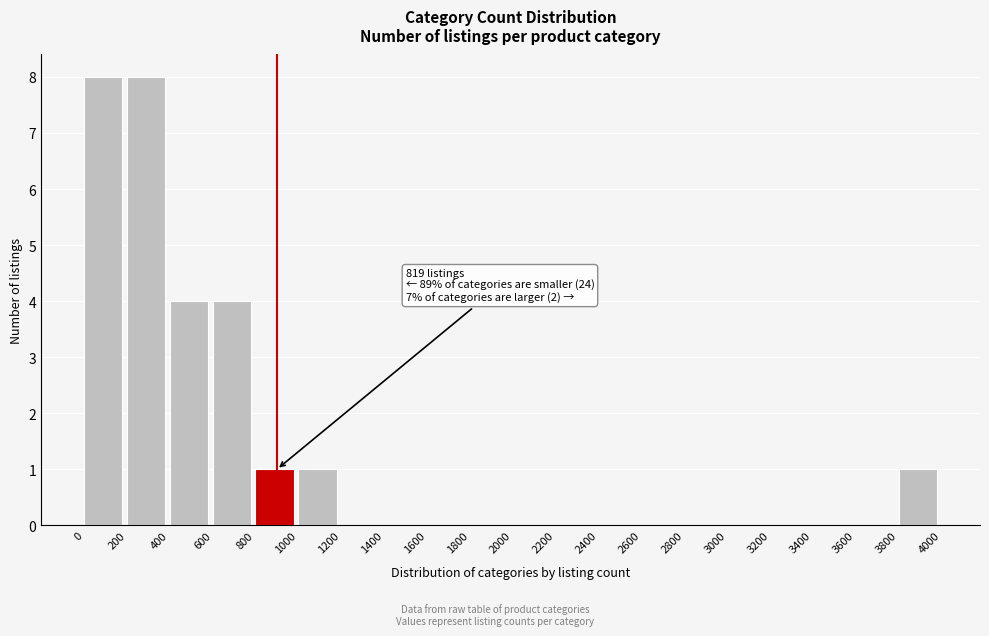

Reading left to right, list all the values displayed in this chart.

0=8	200=8	400=4	600=4	800=1	1000=1	1200=0	1400=0	1600=0	1800=0	2000=0	2200=0	2400=0	2600=0	2800=0	3000=0	3200=0	3400=0	3600=0	3800=1